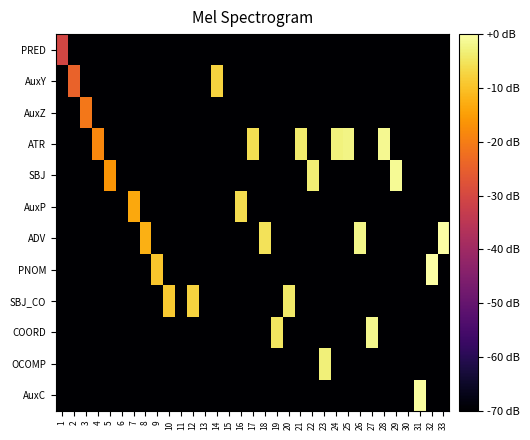

What is the difference between the highest and lowest values at 8?

57.7